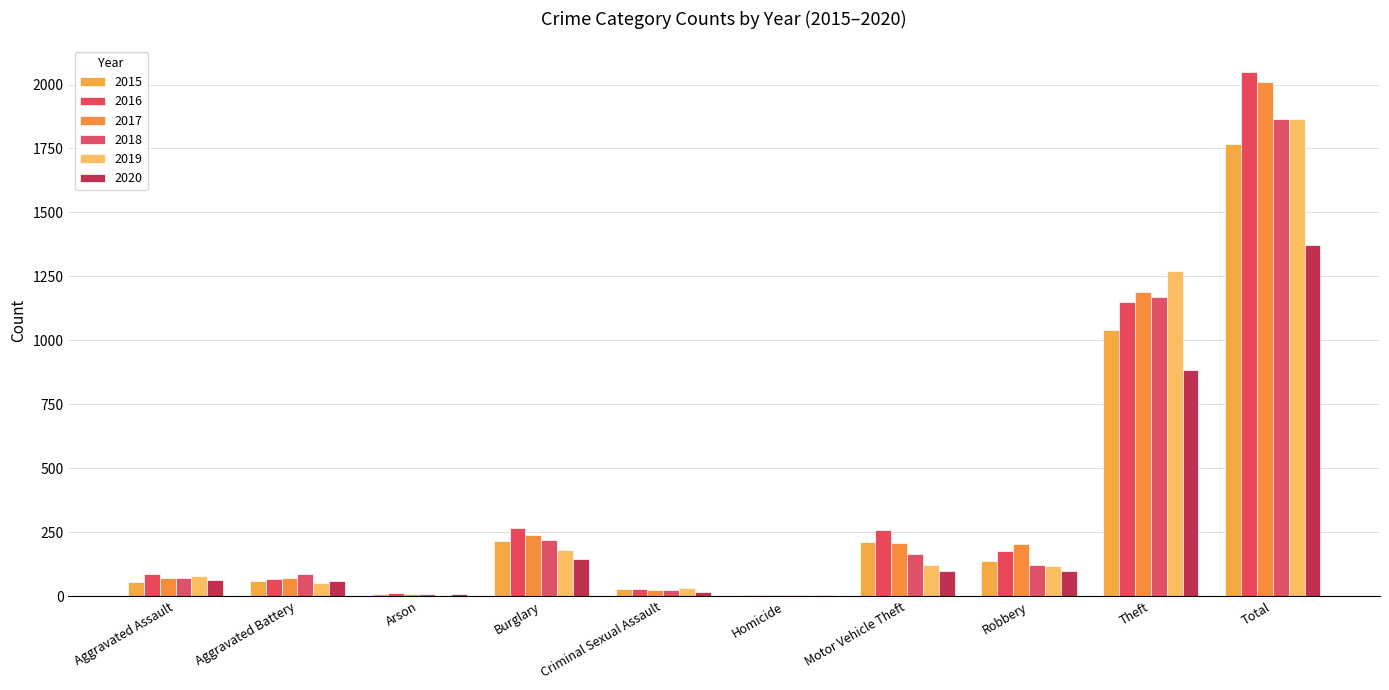

How many groups of bars are there?

10